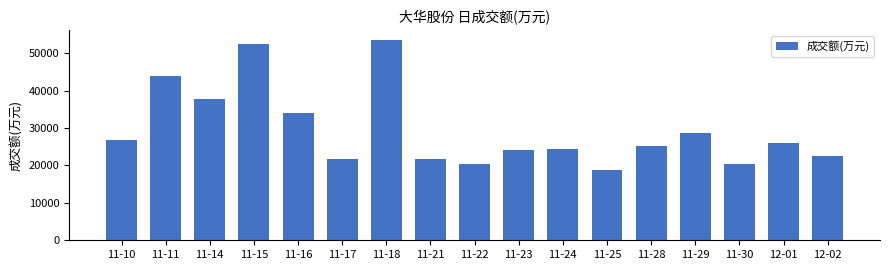

Which category has the lowest value across all series?

11-25